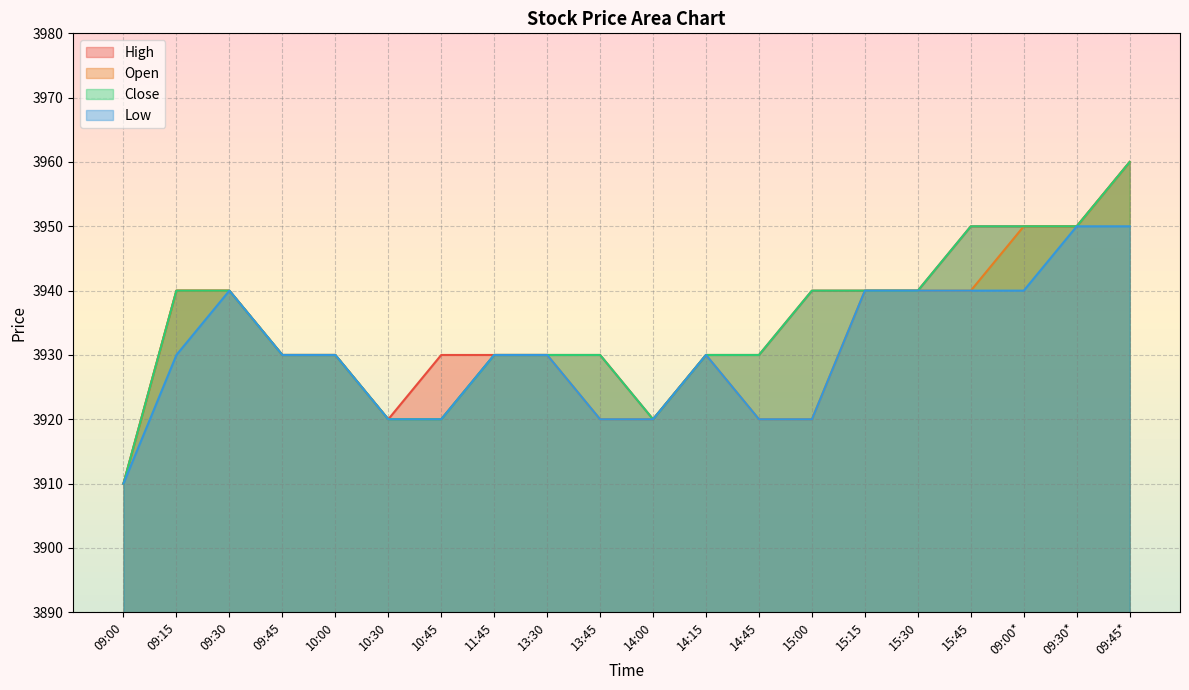

What is the label of the 1st point from the right?

09:45*